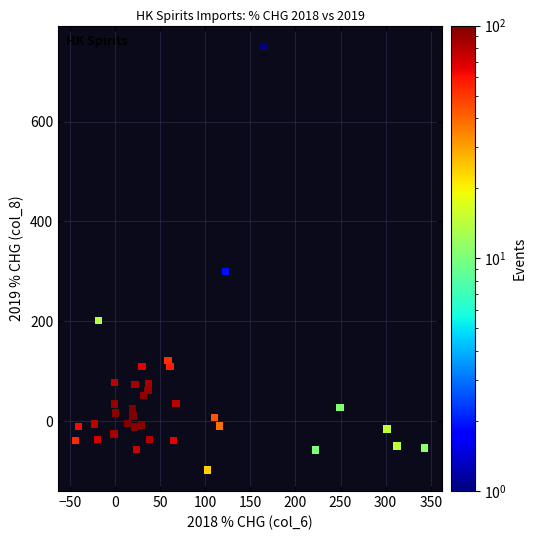

What is the range of Y values (max minus min)?

847.6